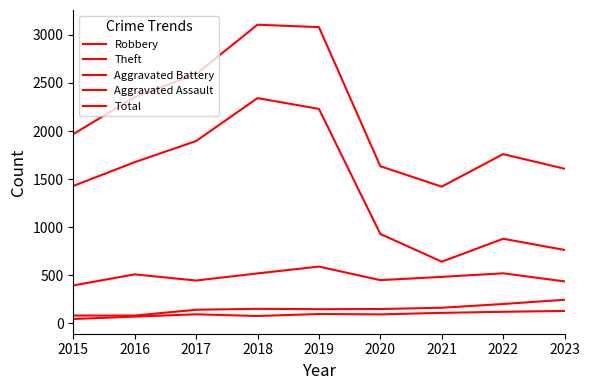

Between 2015 and 2021, which series saw the biggest shift?

Theft